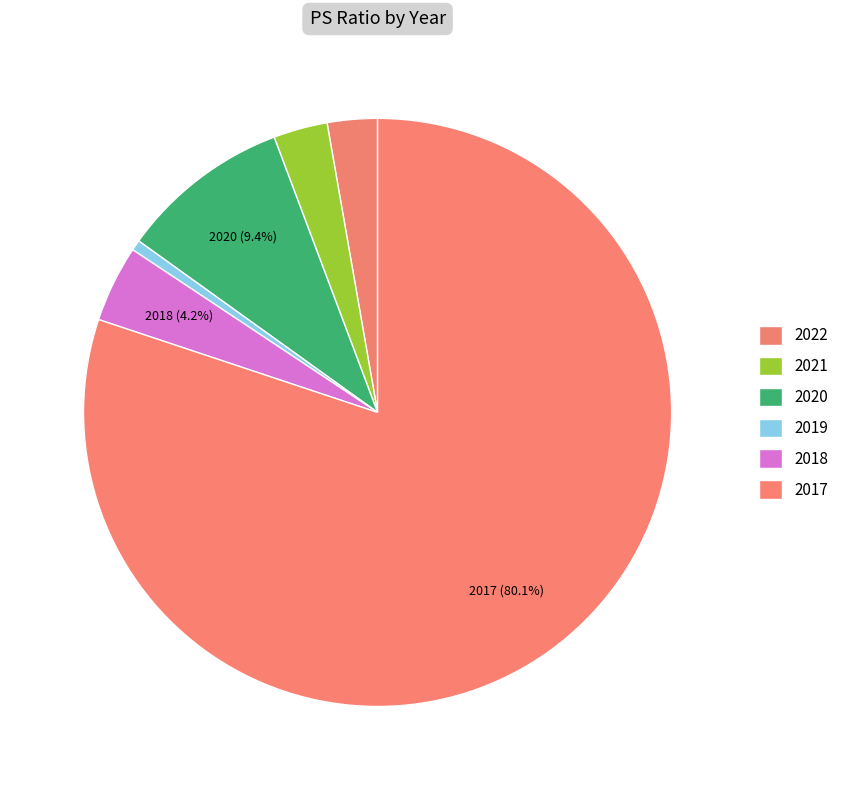

True or false: 2017 accounts for 86% of the total.

False